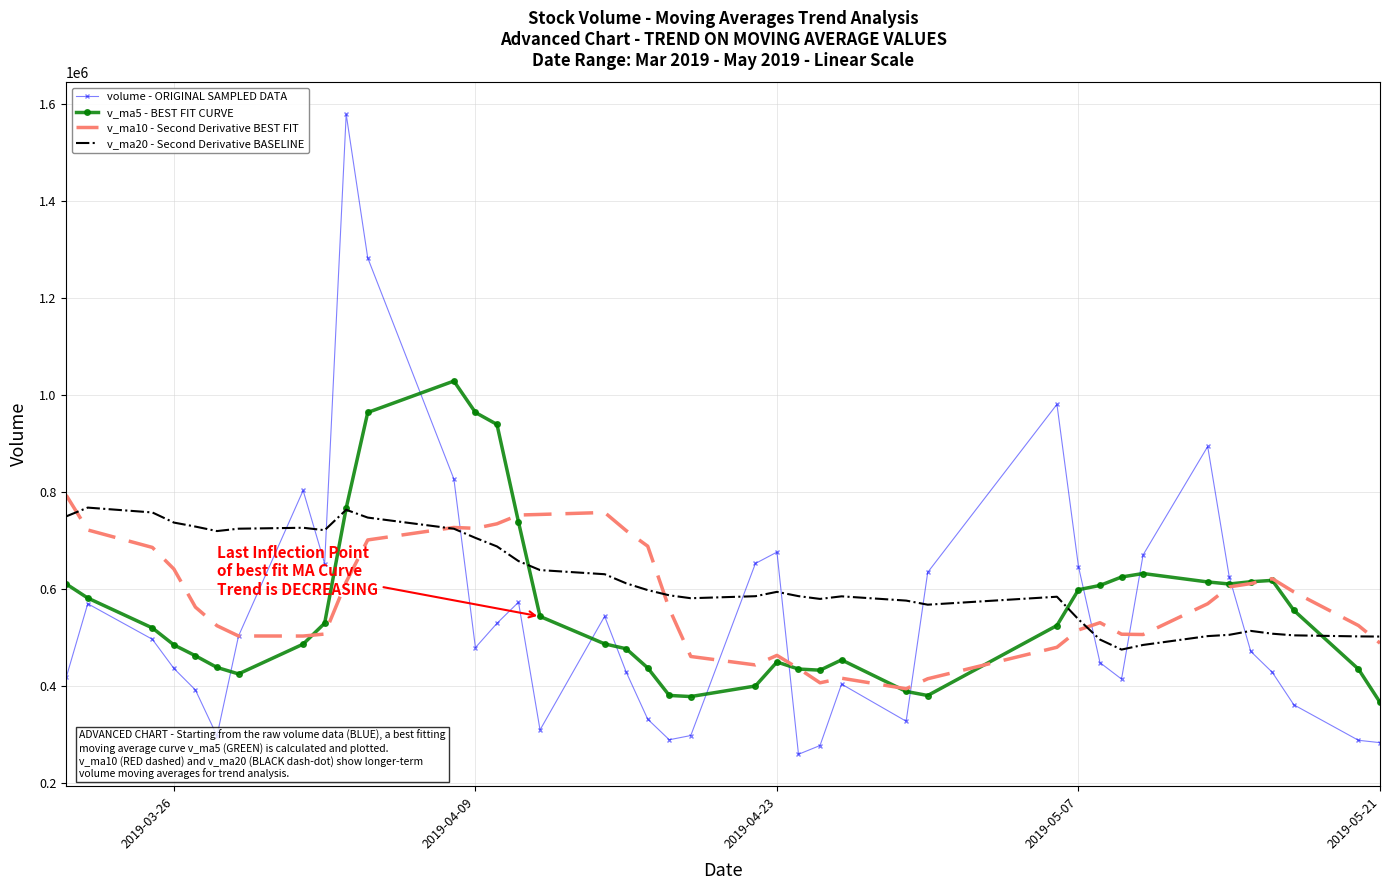

Which series has the largest range (max minus min)?

volume - ORIGINAL SAMPLED DATA